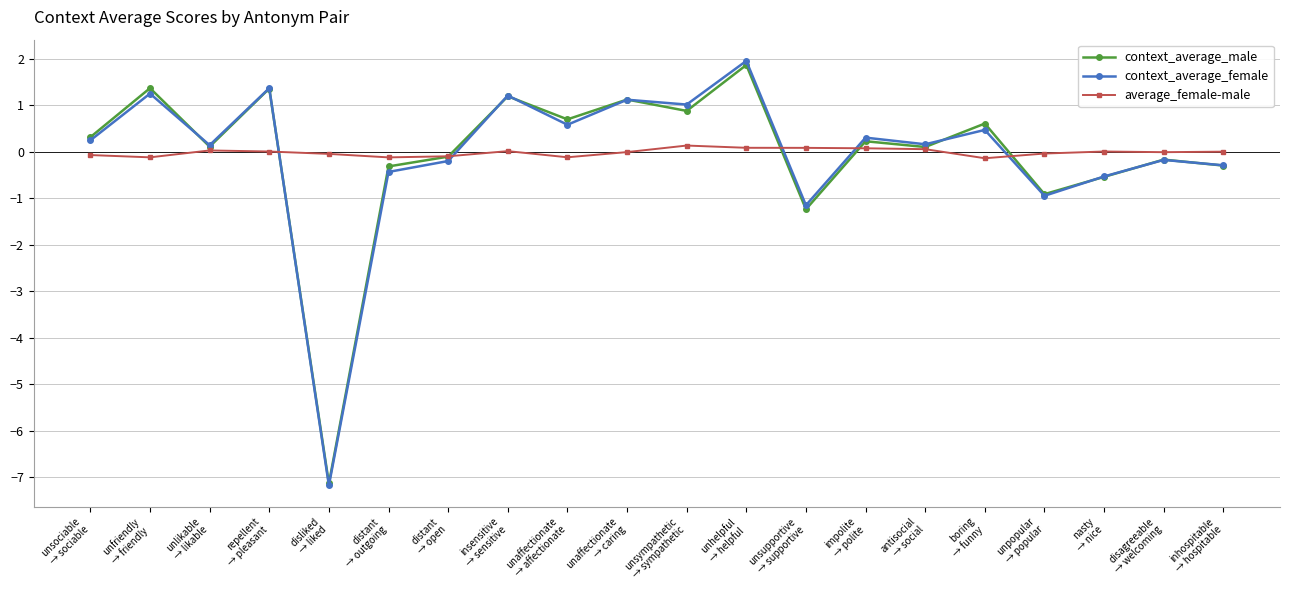

What is the value of the context_average_female point at the 5th from the left?

-7.2